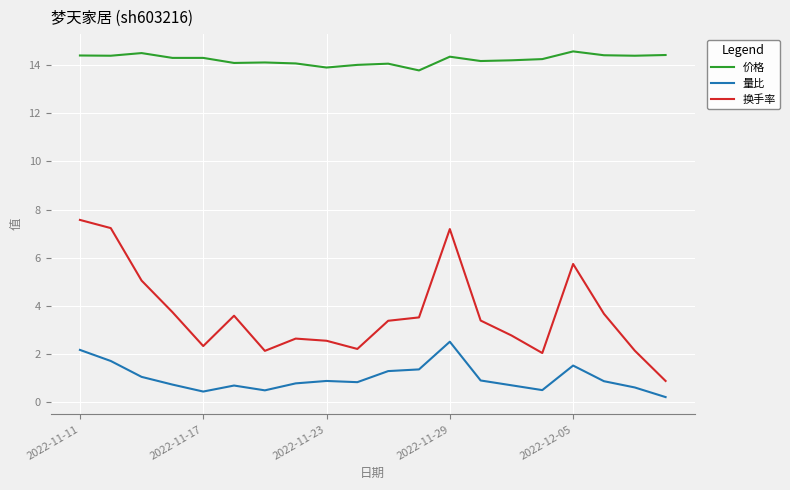

Which series has the largest range (max minus min)?

换手率